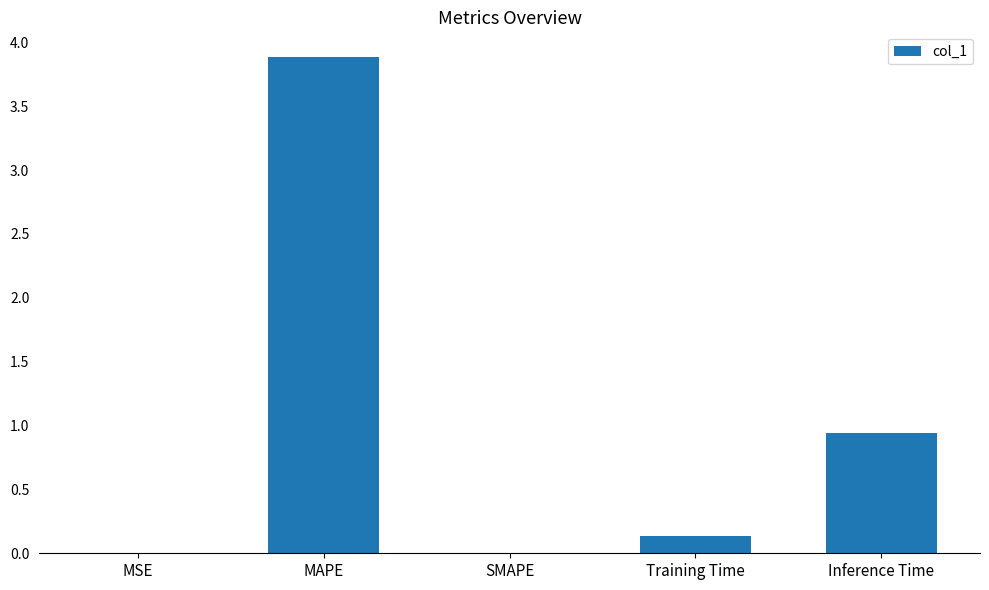

What is the change in value from Training Time to Inference Time?

+0.8